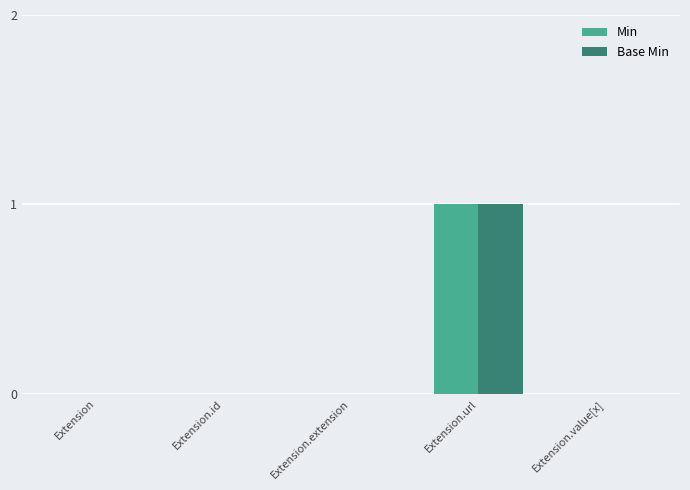

Reading left to right, what are all the values shown in this chart?

Min: 0	0	0	1	0
Base Min: 0	0	0	1	0